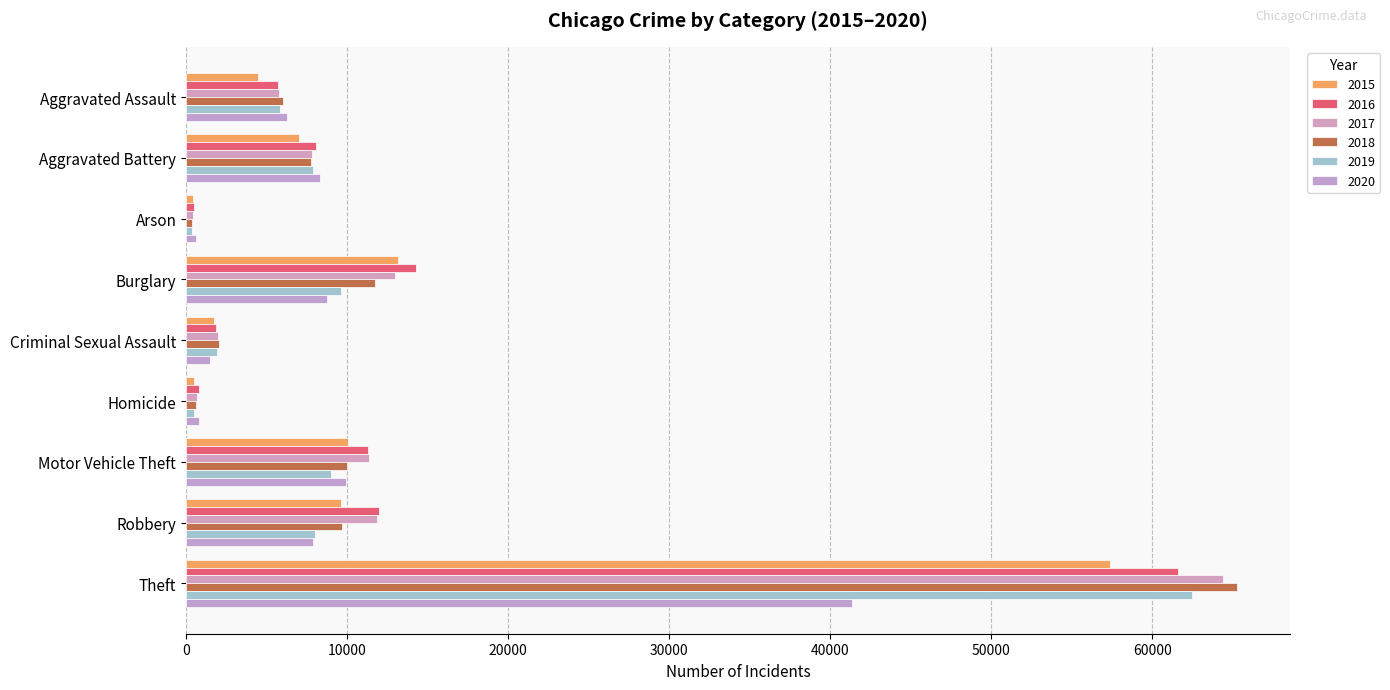

Reading left to right, extract all data points from this chart.

2015: Aggravated Assault=4480	Aggravated Battery=7018	Arson=448	Burglary=13184	Criminal Sexual Assault=1707	Homicide=496	Motor Vehicle Theft=10068	Robbery=9638	Theft=57352
2016: Aggravated Assault=5713	Aggravated Battery=8085	Arson=515	Burglary=14289	Criminal Sexual Assault=1867	Homicide=786	Motor Vehicle Theft=11285	Robbery=11960	Theft=61623
2017: Aggravated Assault=5793	Aggravated Battery=7845	Arson=444	Burglary=13001	Criminal Sexual Assault=1992	Homicide=672	Motor Vehicle Theft=11380	Robbery=11881	Theft=64386
2018: Aggravated Assault=6002	Aggravated Battery=7734	Arson=373	Burglary=11747	Criminal Sexual Assault=2047	Homicide=588	Motor Vehicle Theft=9985	Robbery=9681	Theft=65289
2019: Aggravated Assault=5841	Aggravated Battery=7858	Arson=376	Burglary=9638	Criminal Sexual Assault=1928	Homicide=499	Motor Vehicle Theft=8978	Robbery=7995	Theft=62498
2020: Aggravated Assault=6265	Aggravated Battery=8320	Arson=588	Burglary=8758	Criminal Sexual Assault=1501	Homicide=787	Motor Vehicle Theft=9959	Robbery=7855	Theft=41347